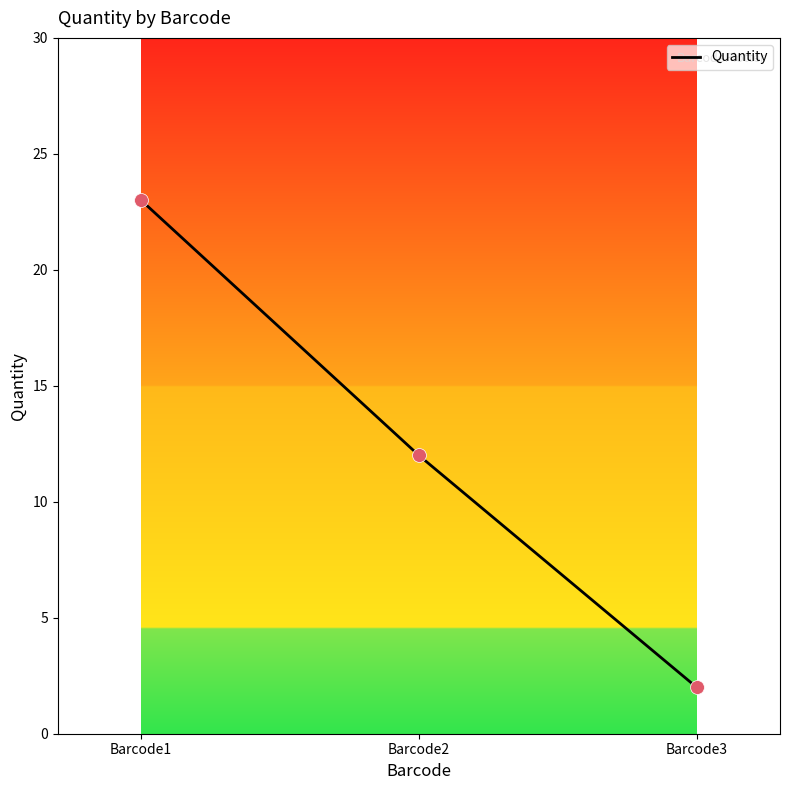

What is the ratio of the value at Barcode2 to the value at Barcode1?

0.5